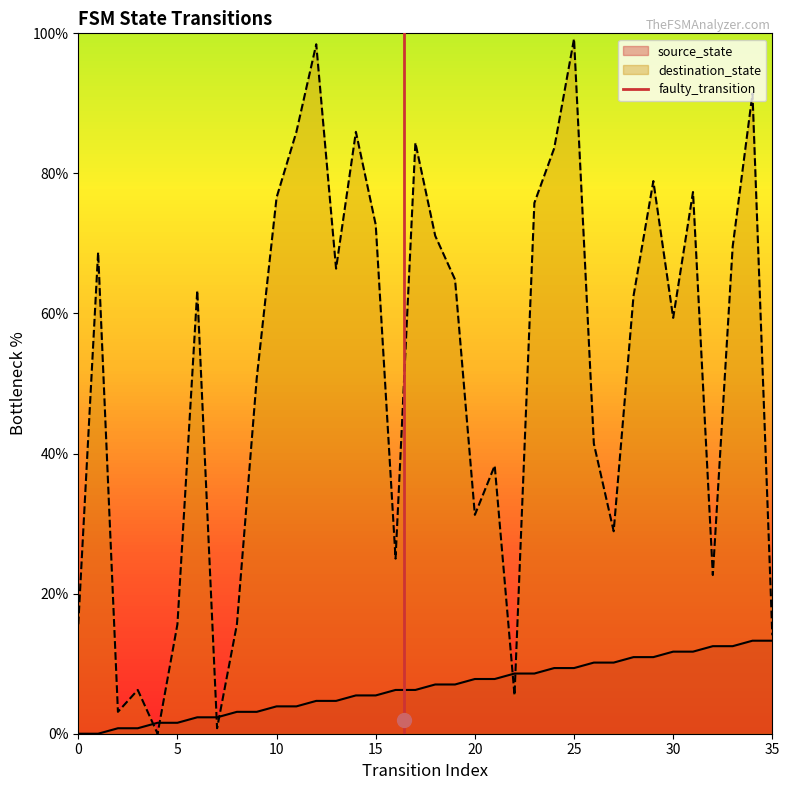

The value of destination_state at 0 is 15.6. True or false?

True